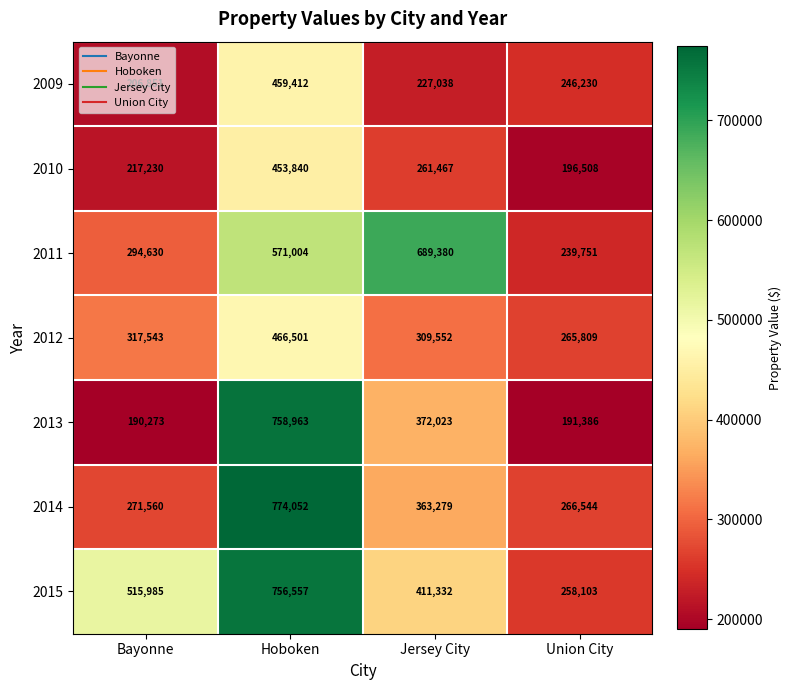

Which category has the lowest value in the 2013 series?

Bayonne